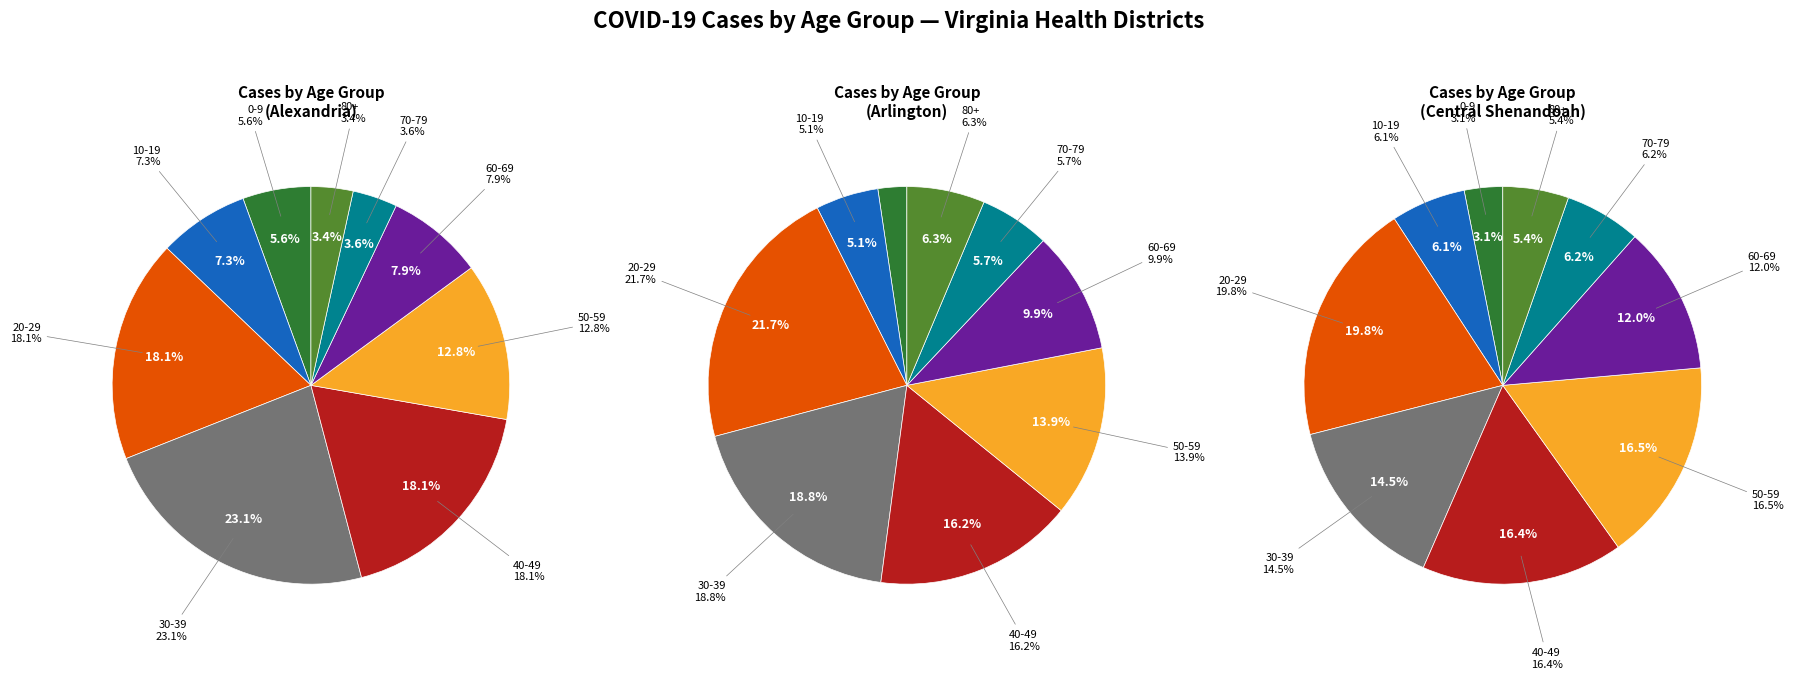

To the nearest percent, what percentage of the pie is 50-59?

17%